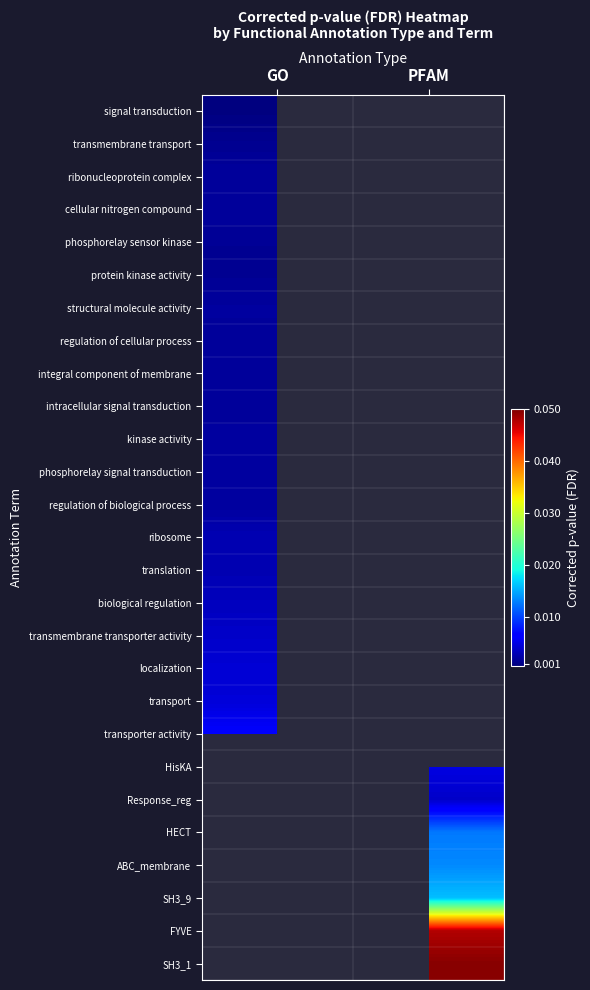

Which label corresponds to the largest value in the chart?

PFAM